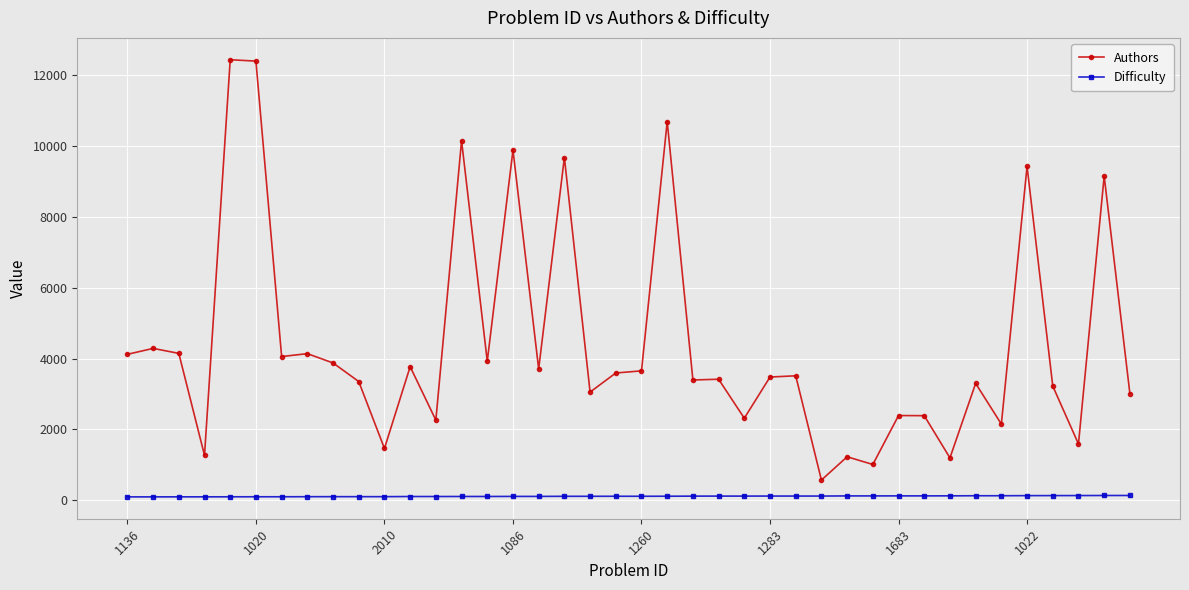

True or false: Authors has more than 1 interior local peaks.

True